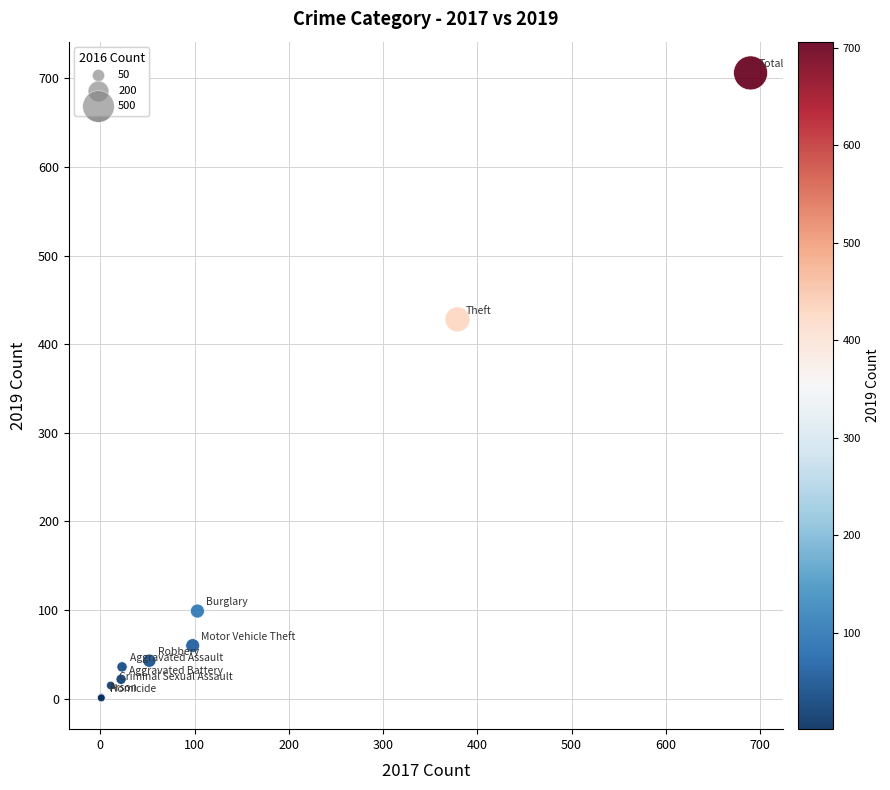

What Y value in the scatter plot is closest to 353?

428